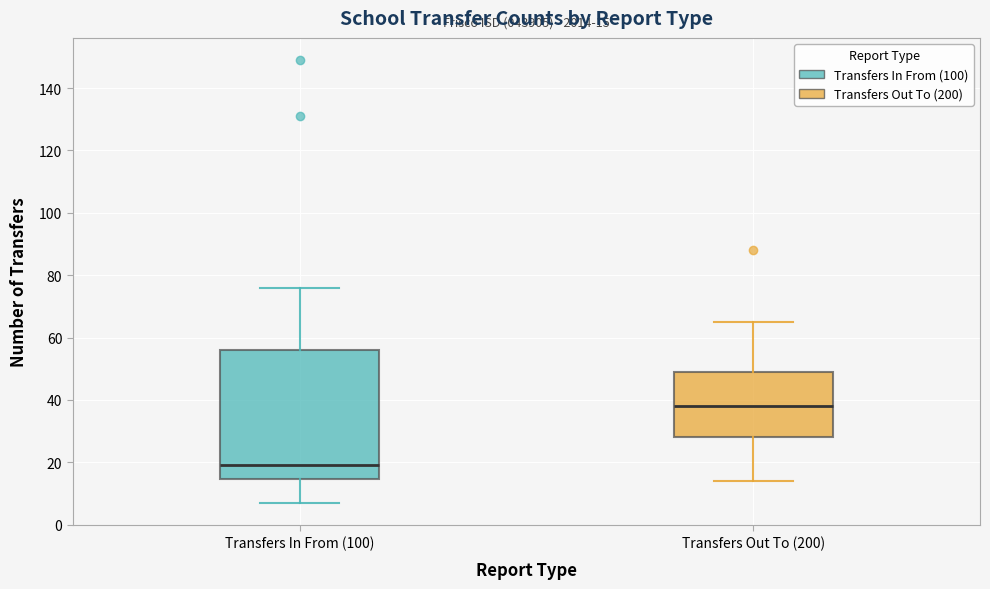

Comparing the boxes themselves (not the whiskers), which one is the tallest?

Transfers In From (100)